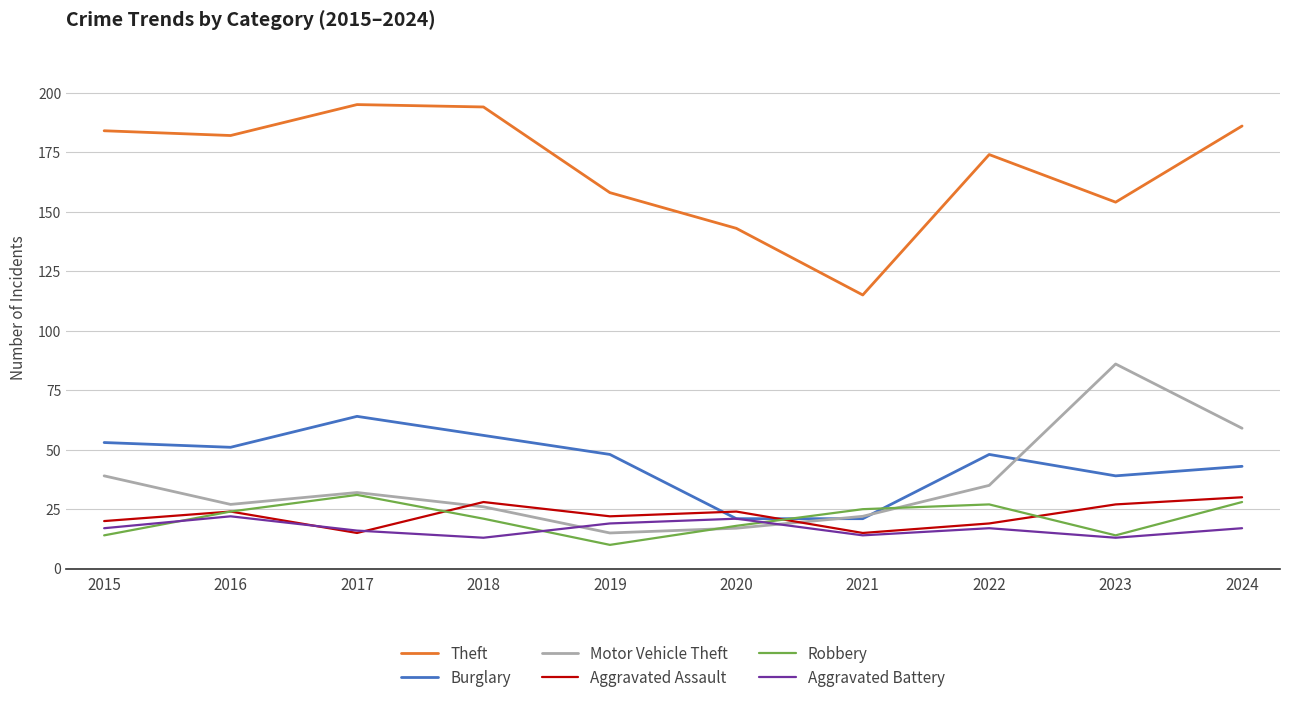

Where does the Motor Vehicle Theft series first go above 32?

2015